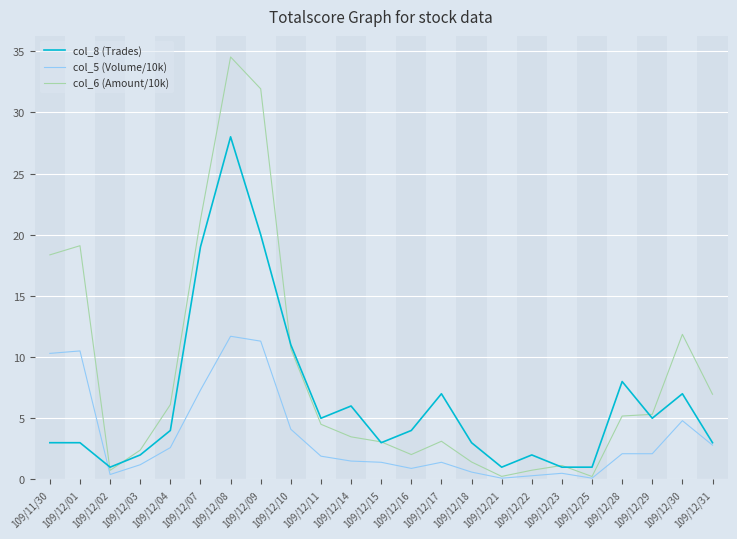

What is the total value across all series at 109/12/01?

32.6